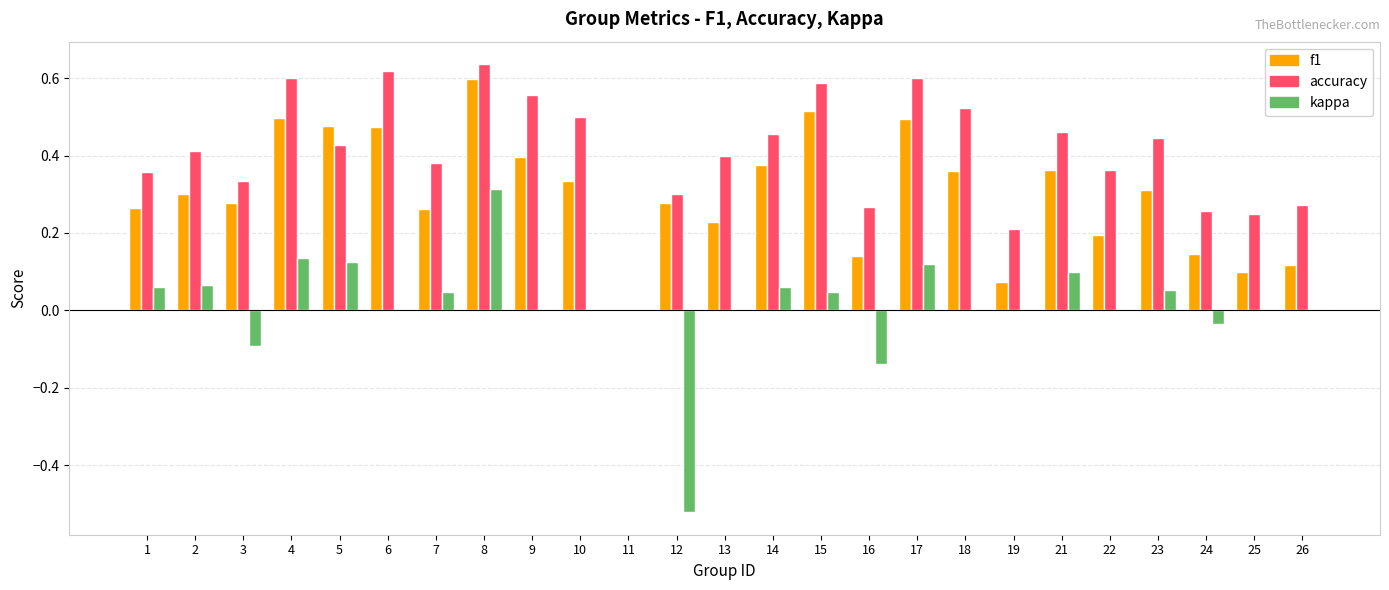

What is the sum of all accuracy values?

10.2